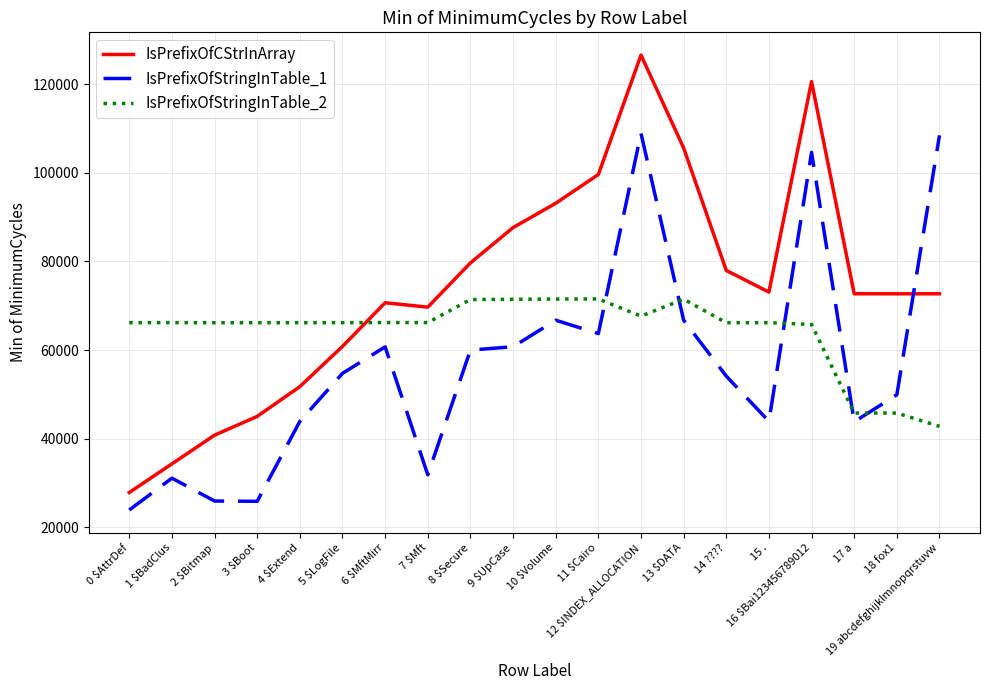

True or false: IsPrefixOfStringInTable_2 has a value of 117755 at 1 $BadClus.

False